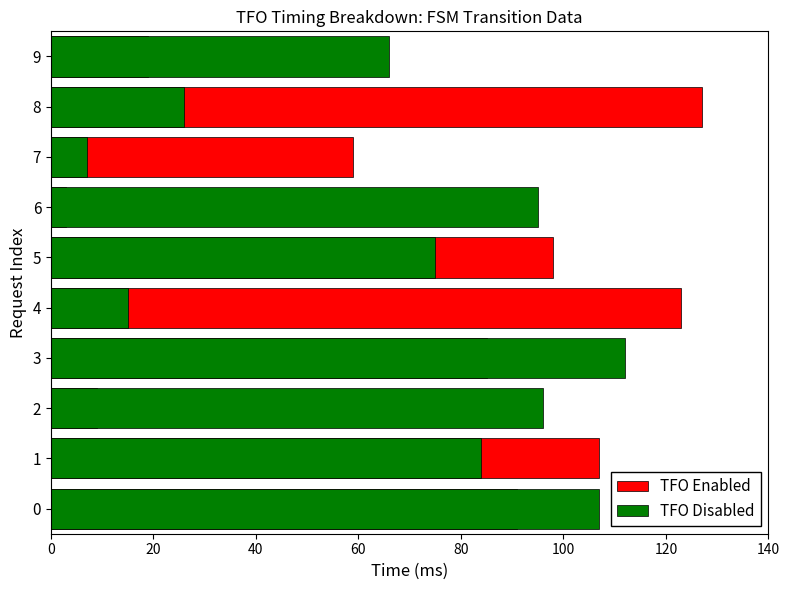

Which series changed the most between 2 and 4?

TFO Enabled